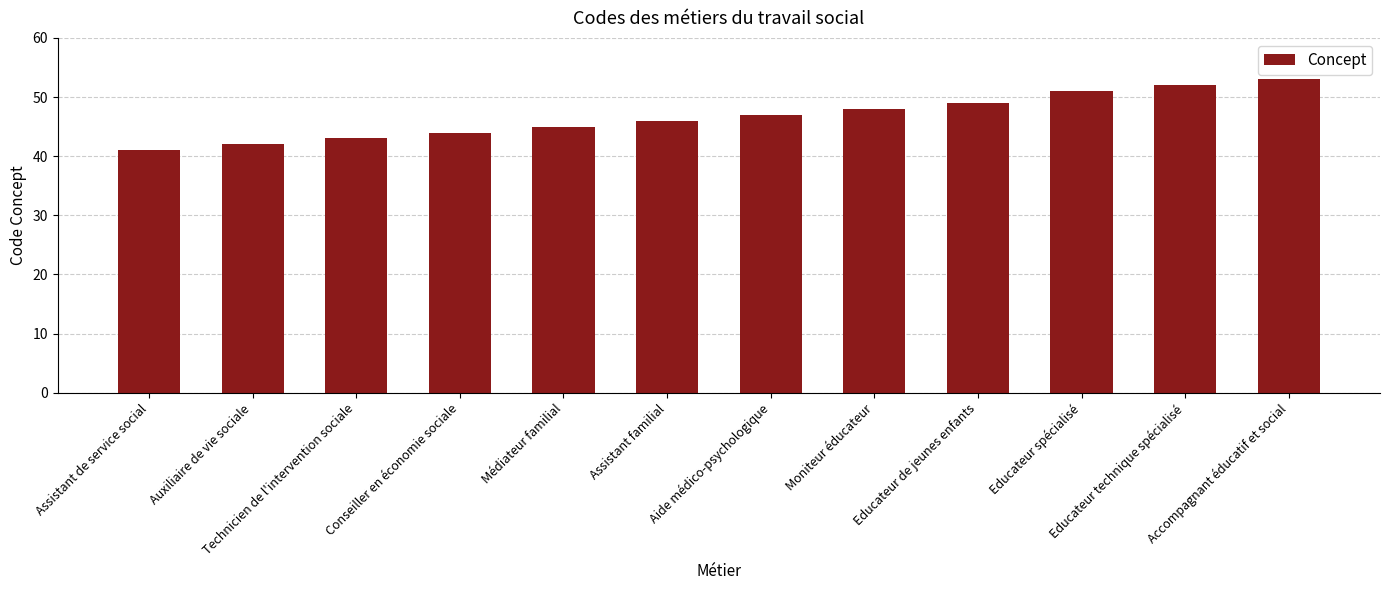

The chart shows a value of 48 at Moniteur éducateur. True or false?

True